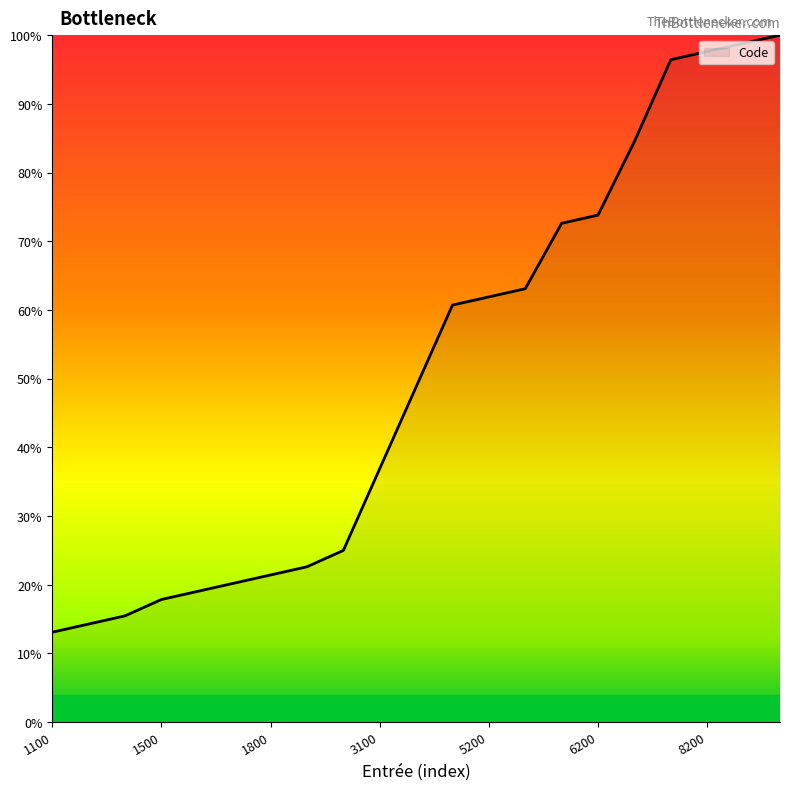

What is the maximum value shown in the chart?

100.0